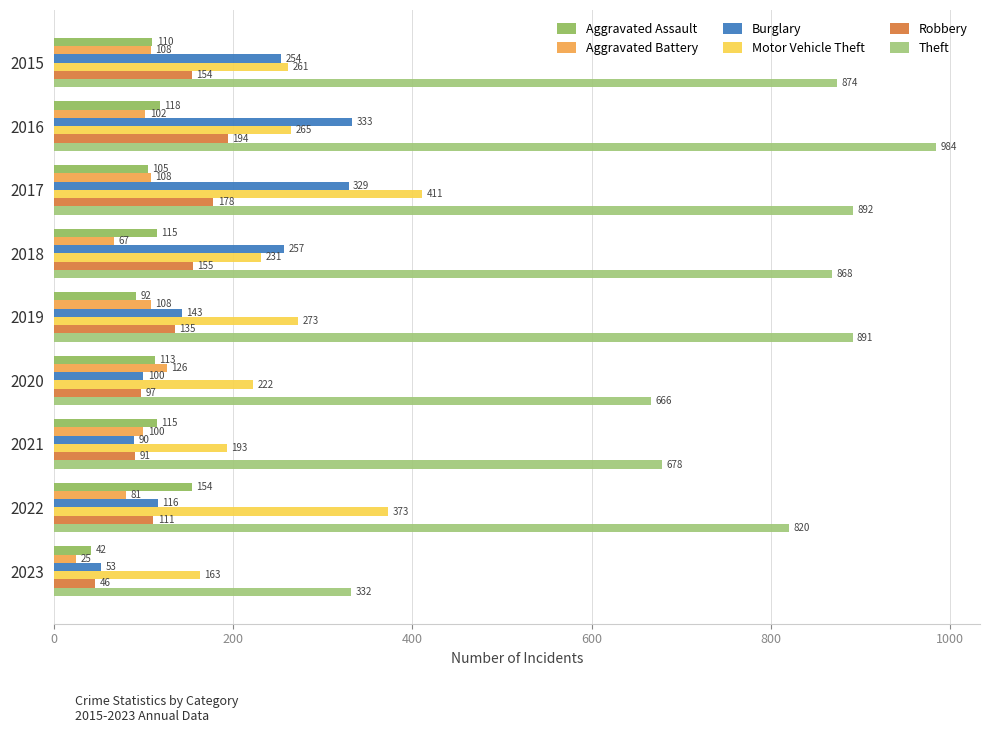

How many data points does each series have?

9